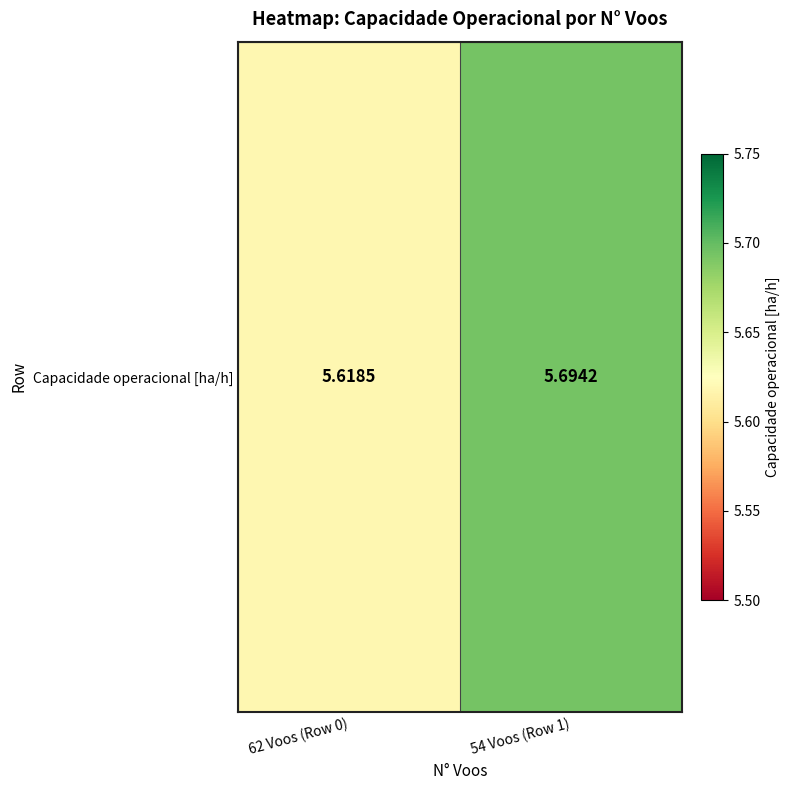

List the labels in order of value, smallest first.

62 Voos (Row 0), 54 Voos (Row 1)